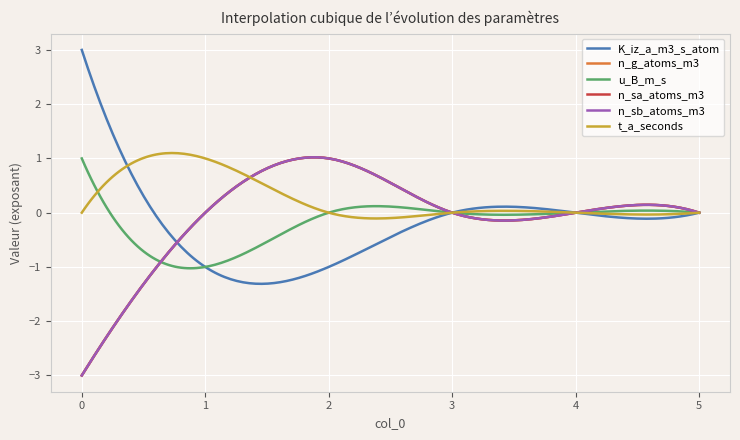

Is this an area chart (filled region under the line)?

No